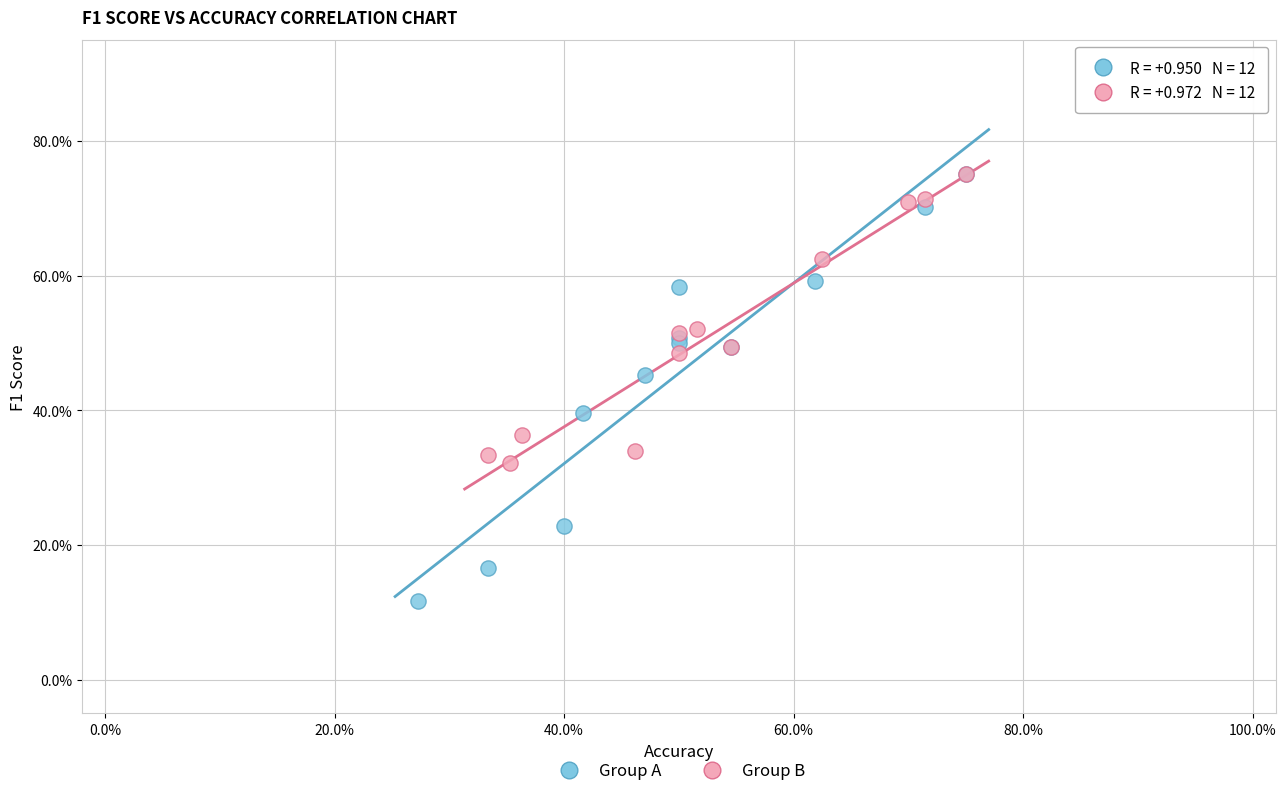

Which series has the widest spread of Y values?

Group A